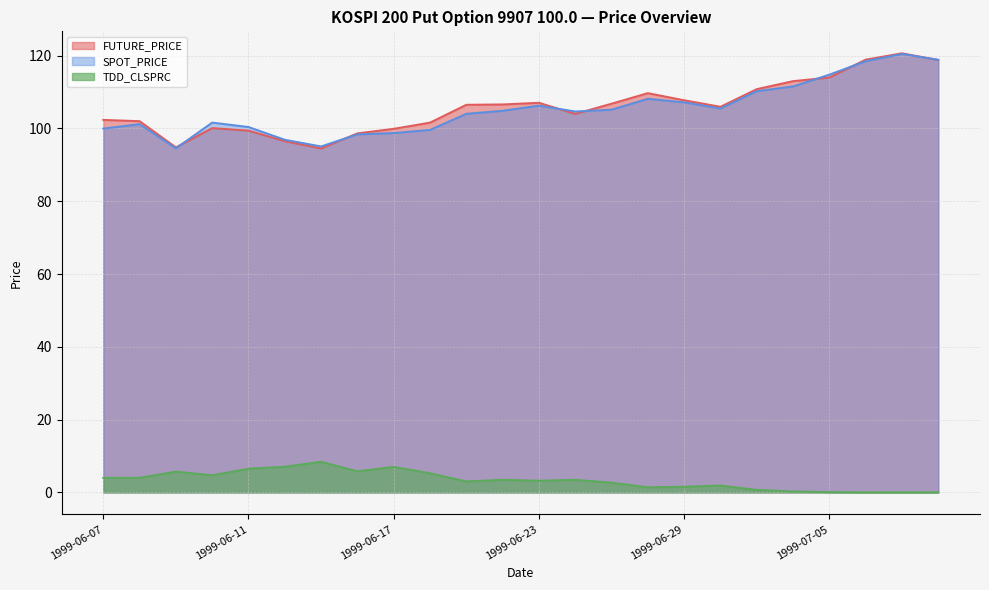

Does the chart have visible grid lines?

Yes